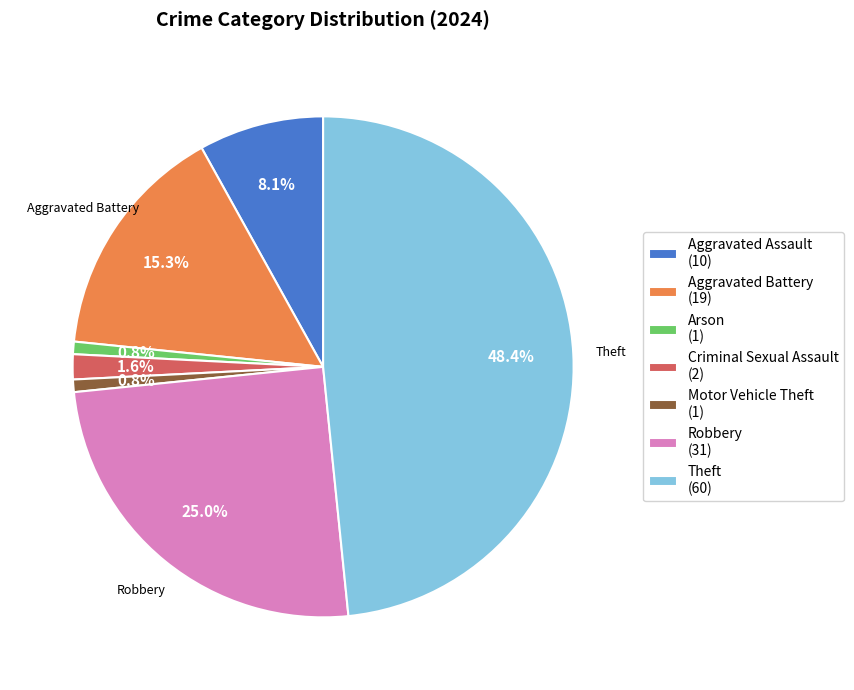

How much of the chart is everything except Robbery (31)?

75.0%